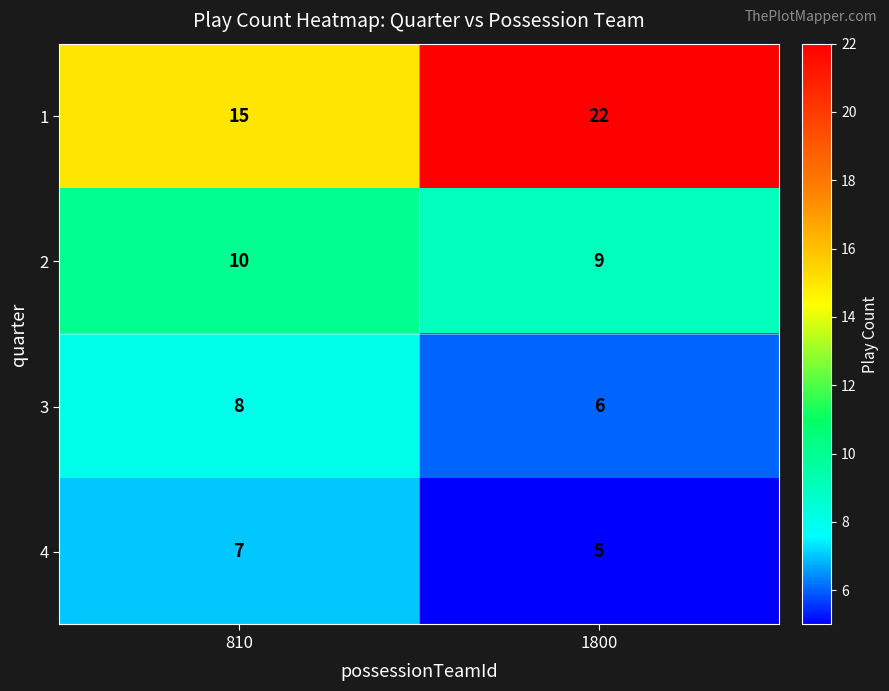

True or false: 3 has a value of 9 at 1800.

False